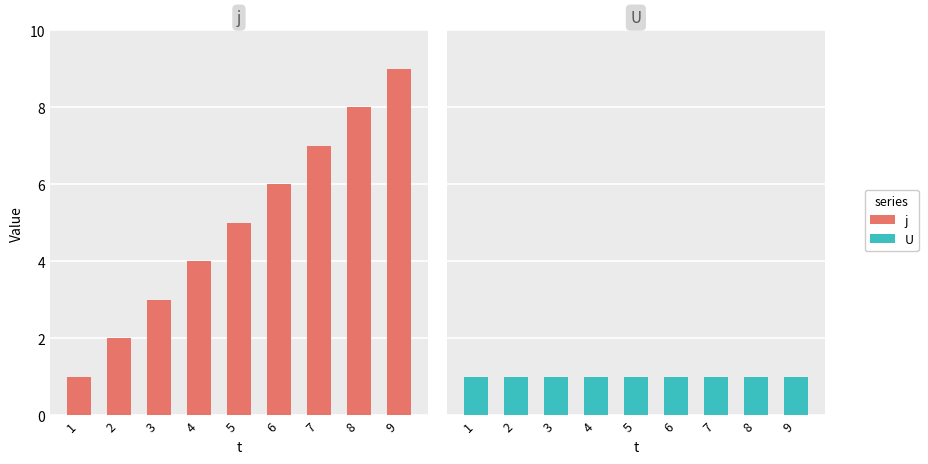

Rank the series by their average value, from highest to lowest.

j, U